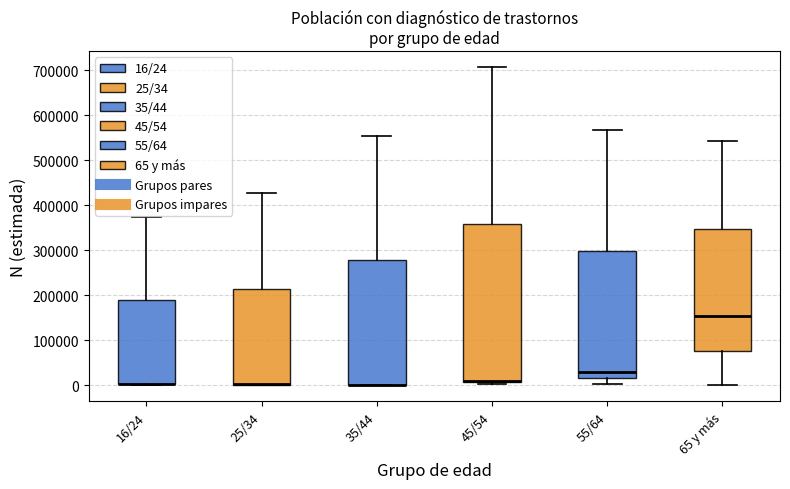

Reading left to right, transcribe this box plot: for each box, give where its median line is, the range the box spans, and where its two whiskers end, as read against the y-axis. The values are not printed on the chart, so give them approximately, as read against the axis.

16/24: median 0 (drawn on the box's lower edge), box 0 to 190000, whiskers 0 to 370000
25/34: median 0 (drawn on the box's lower edge), box 0 to 210000, whiskers 0 to 430000
35/44: median 0 (drawn on the box's lower edge), box 0 to 280000, whiskers 0 to 550000
45/54: median 10000 (just above the box's lower edge), box 10000 to 360000, whiskers 0 to 710000
55/64: median 30000, box 20000 to 300000, whiskers 0 to 570000
65 y más: median 150000, box 80000 to 350000, whiskers 0 to 540000